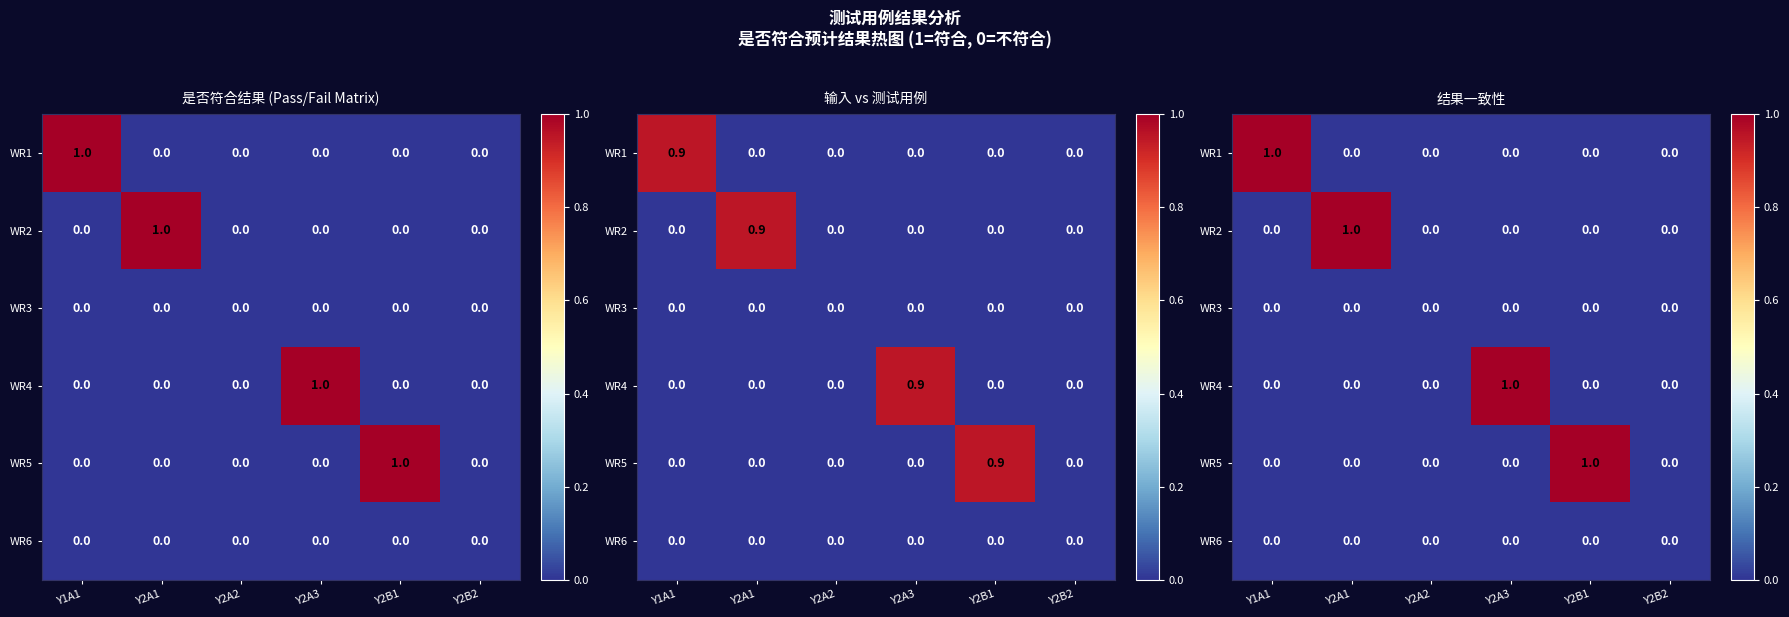

Count the number of categories in the chart.

6